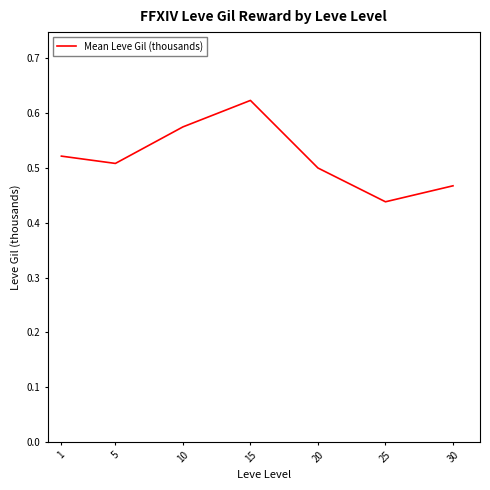

True or false: the data shows 0.5 at 5.

True